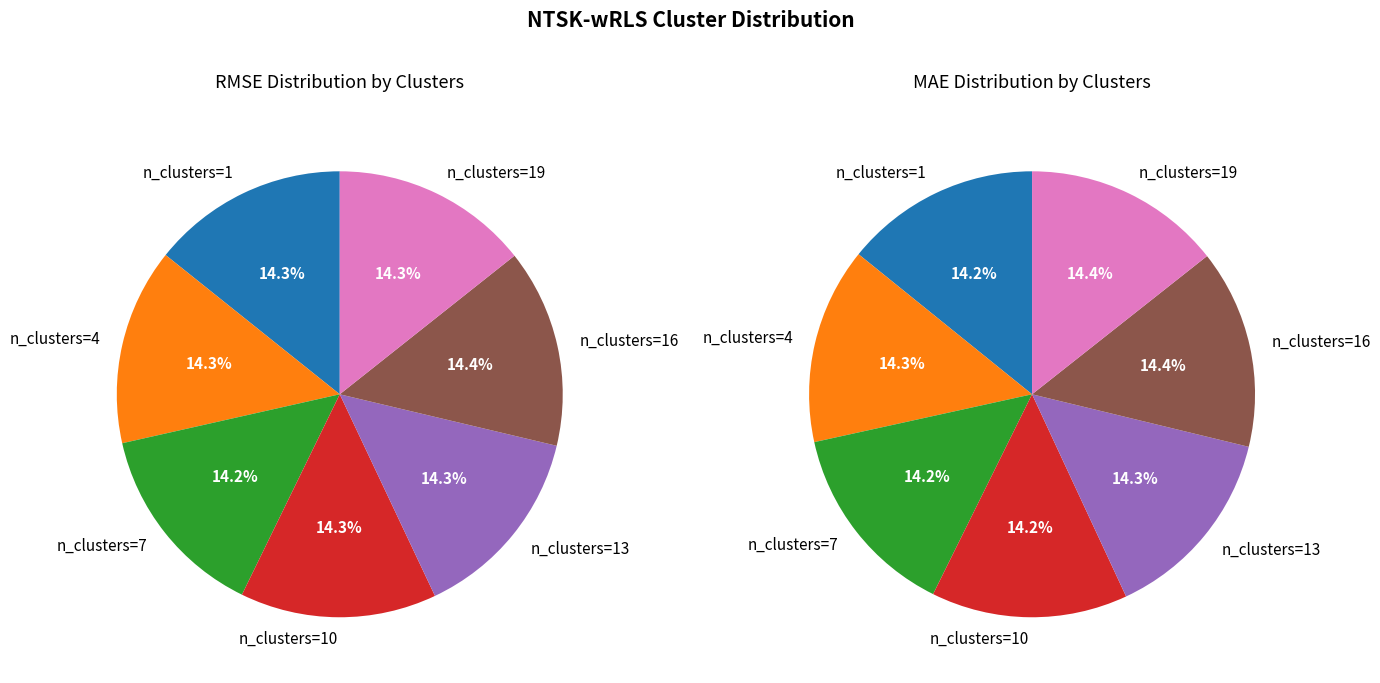

Count the number of slices in the pie.

7